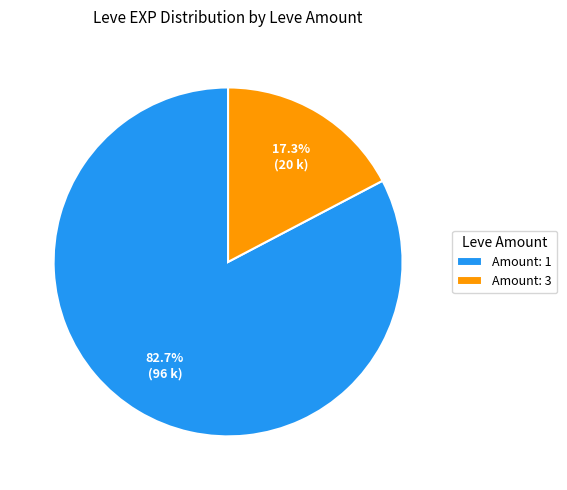

Do Amount: 1 and Amount: 3 together represent more than half of the pie?

Yes